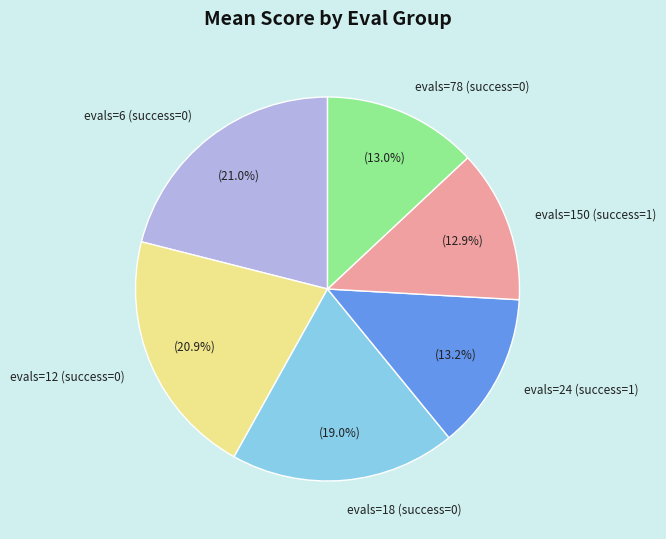

Is there any slice that represents more than half of the pie?

No